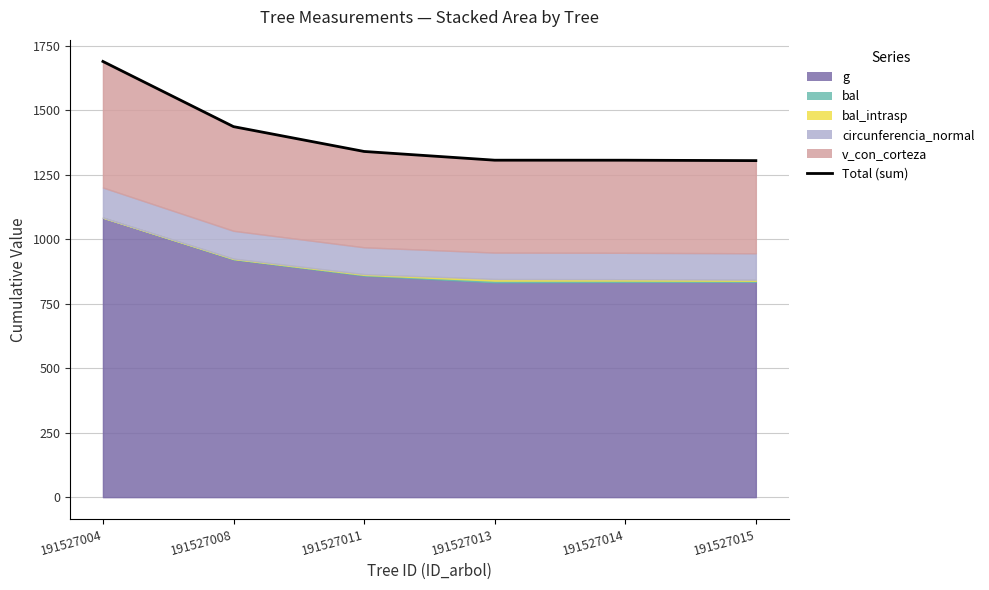

What is the average value?

1397.2